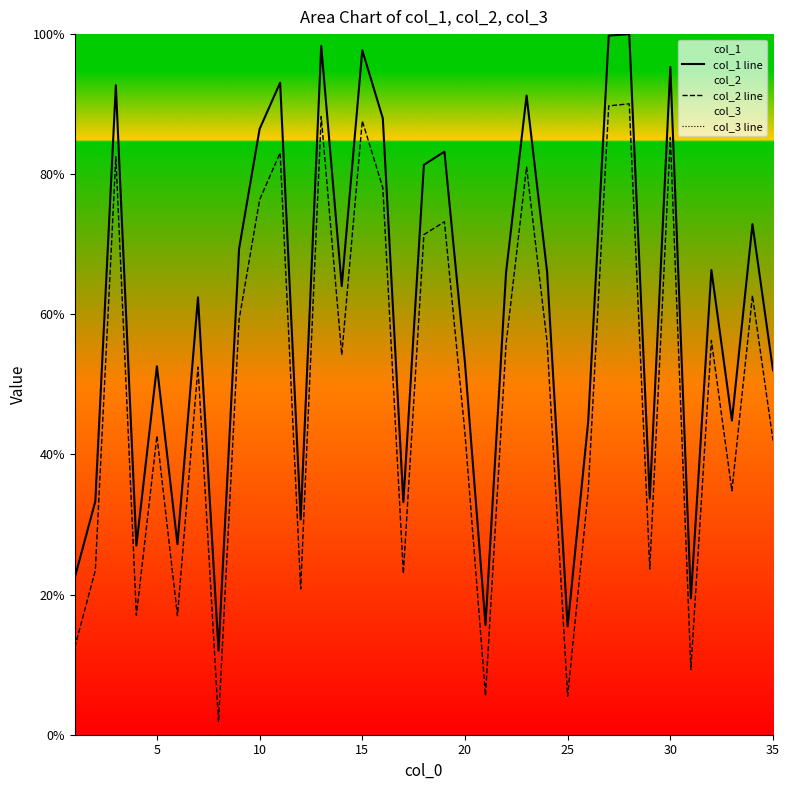

True or false: col_2 line has more than 0 points higher than both neighbors.

True